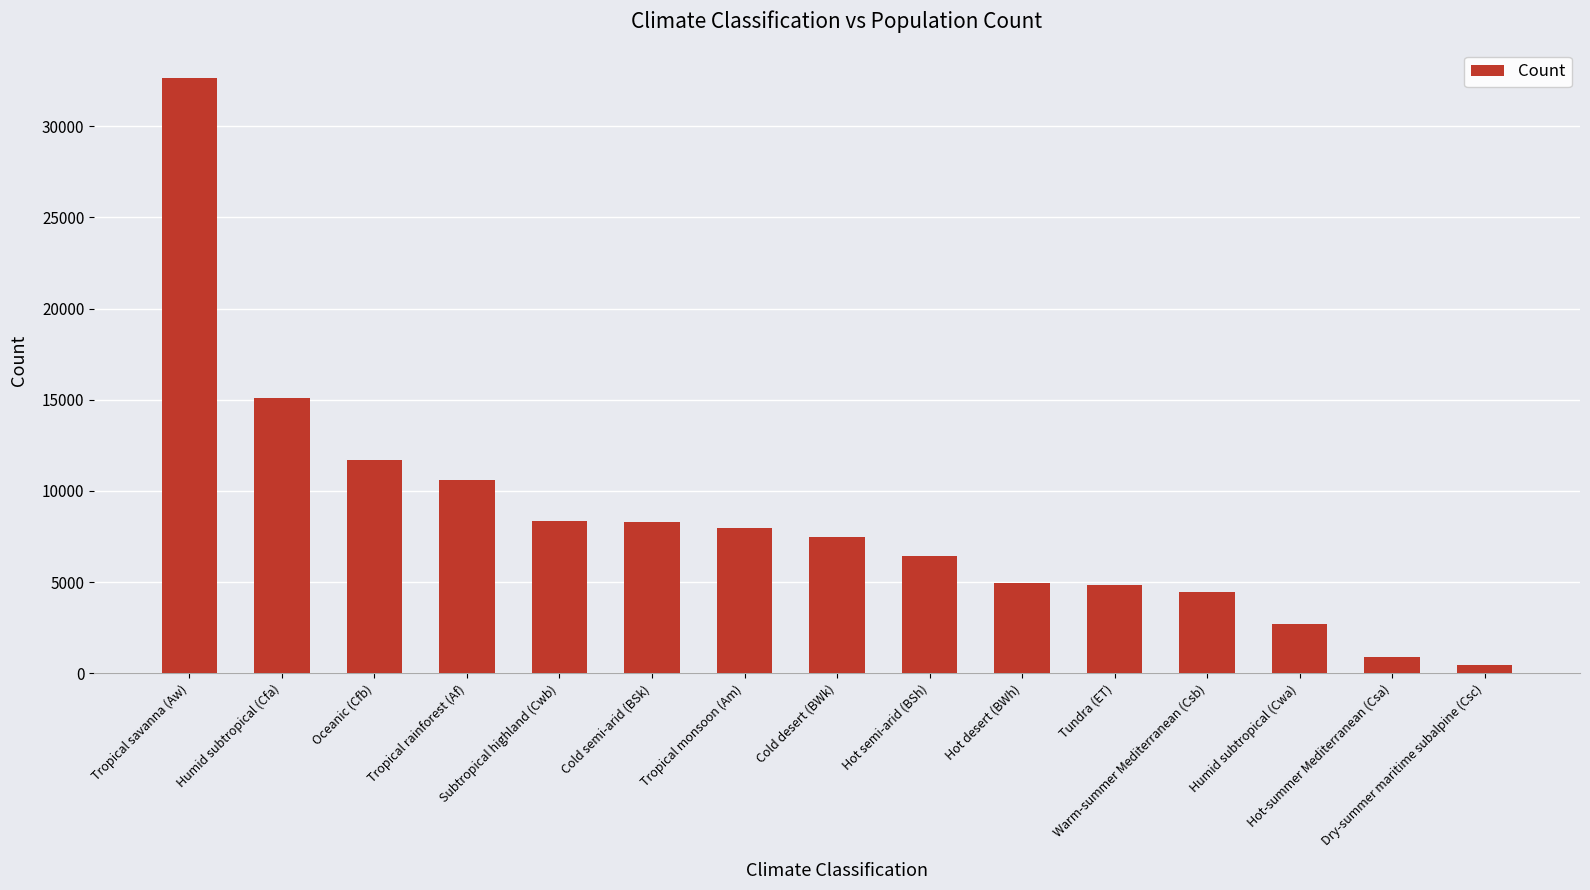

What is the difference between the maximum and minimum values?

32189